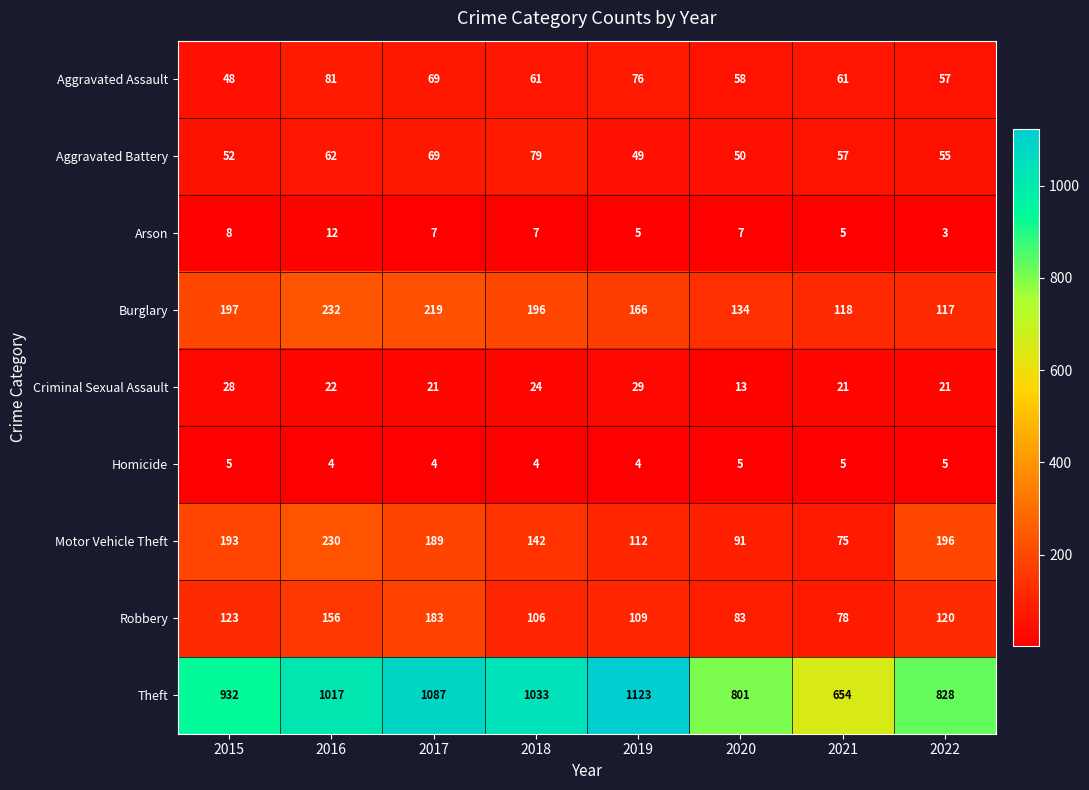

Count the number of data series in this chart.

9